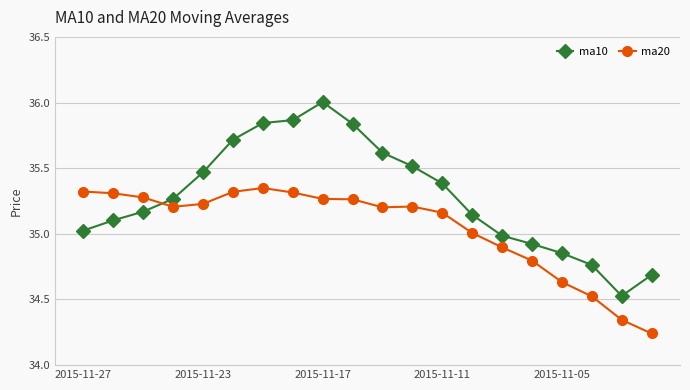

Which series has the largest total across all categories?

ma10